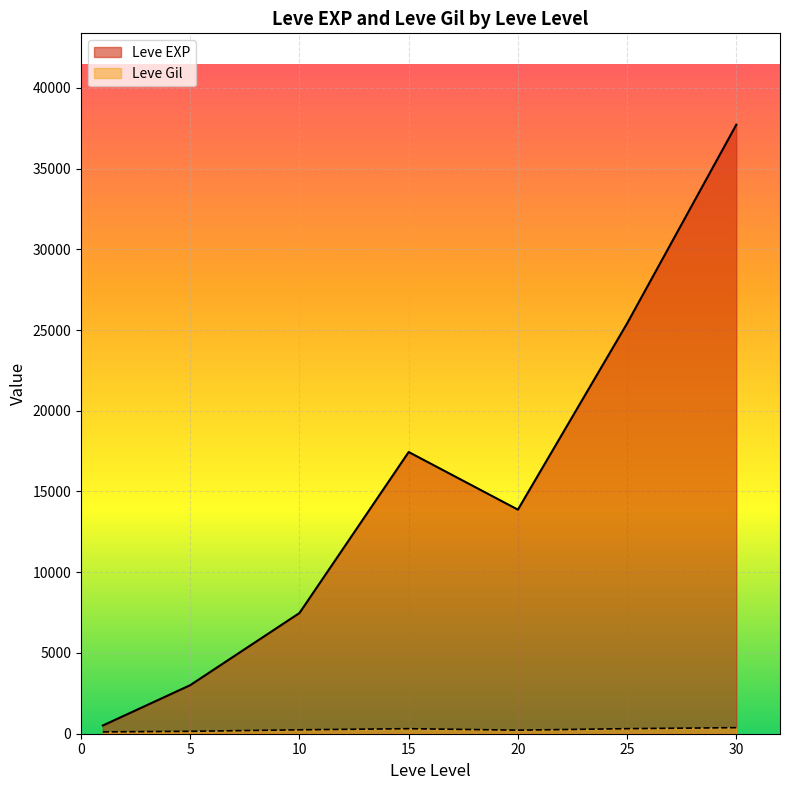

What is the minimum value shown in the chart?

113.0